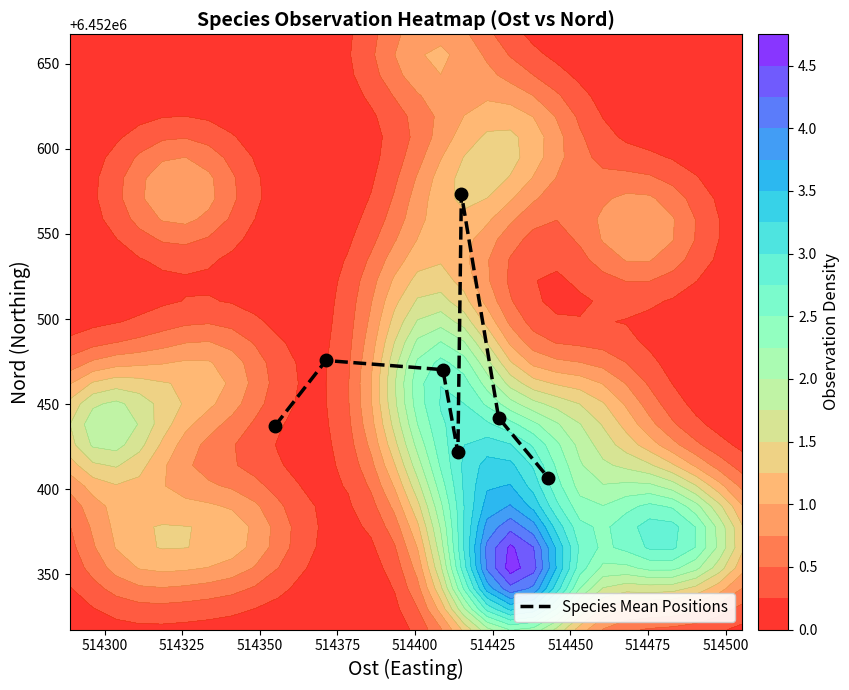

What is the minimum value shown in the chart?

6452406.8